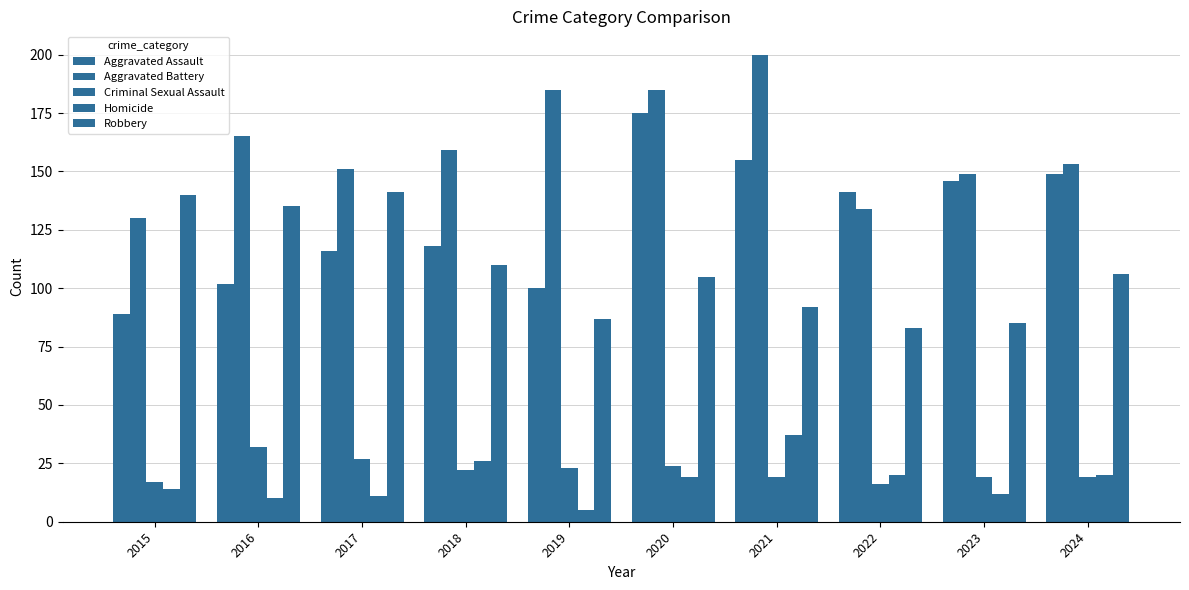

Is the value of Aggravated Assault at 2021 greater than the value of Homicide at 2019?

Yes